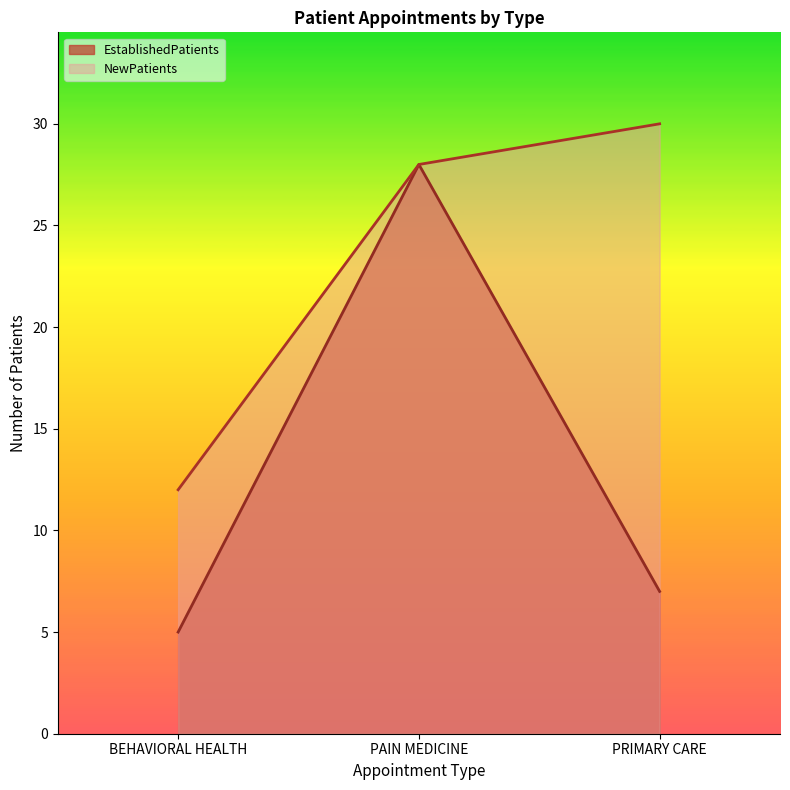

What is the maximum value for EstablishedPatients?

28